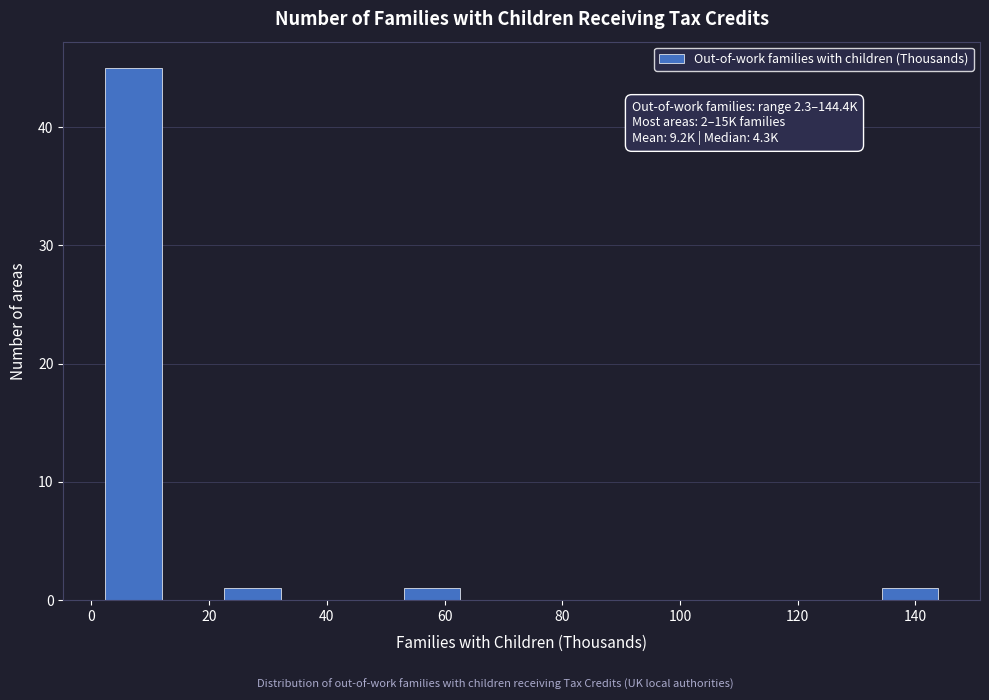

Over which range of the x-axis is the bar tallest?

2 to 12